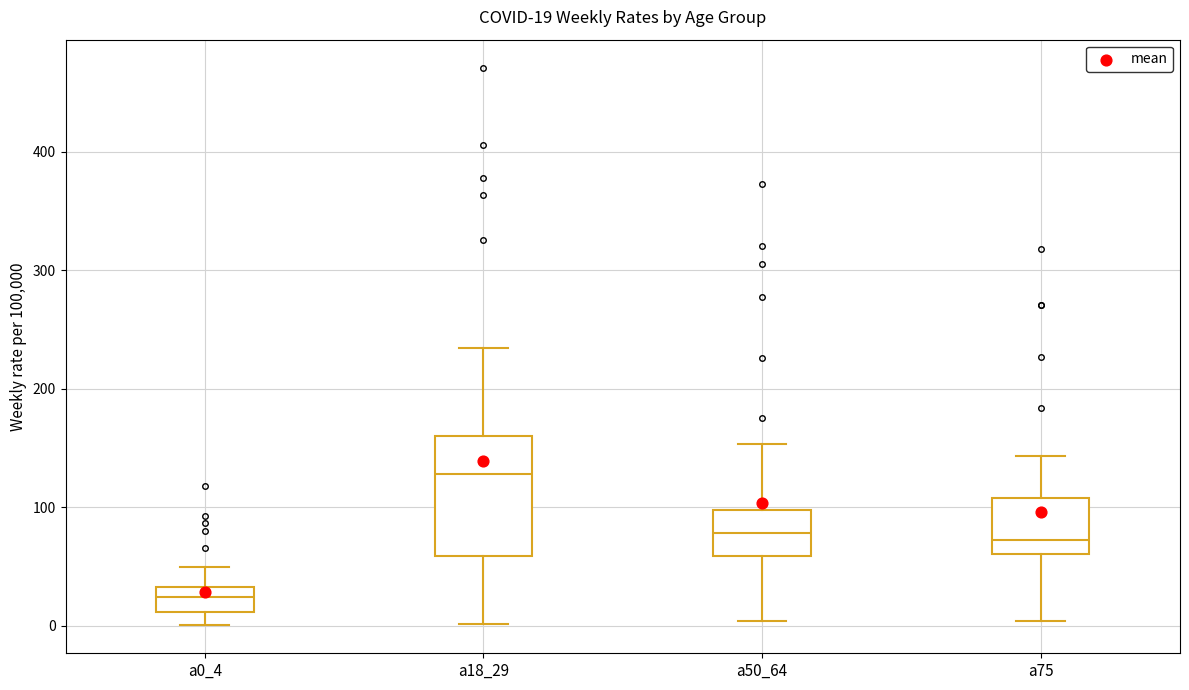

Comparing the boxes themselves (not the whiskers), which one is the tallest?

a18_29